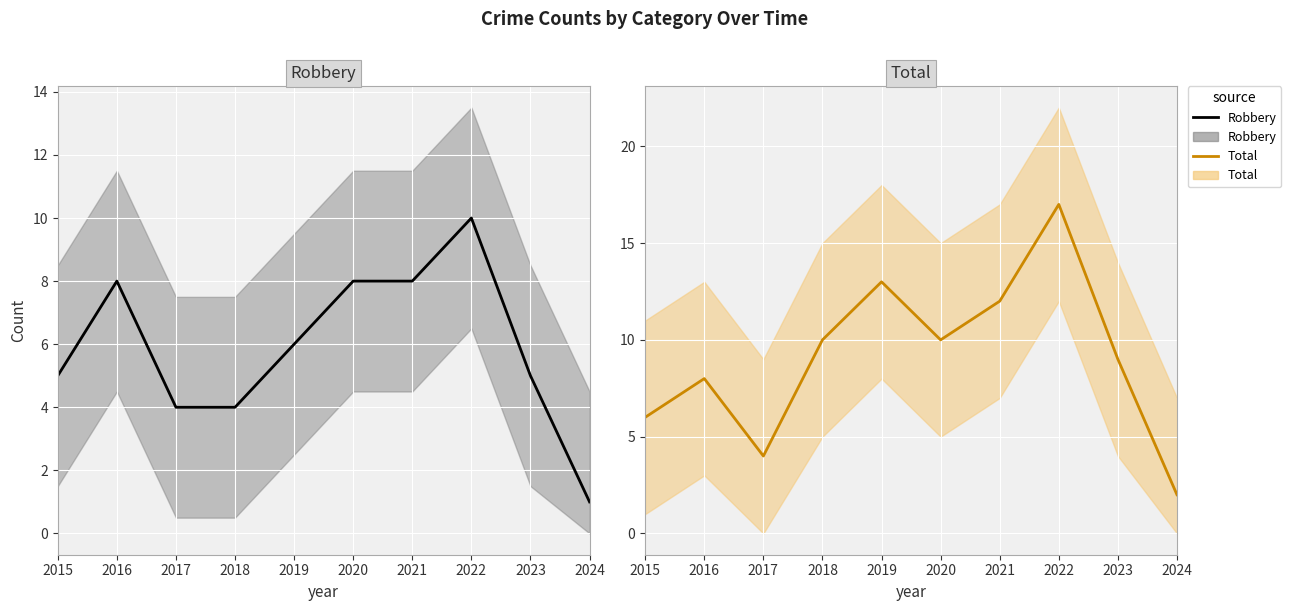

True or false: Total and Robbery cross at least once.

False